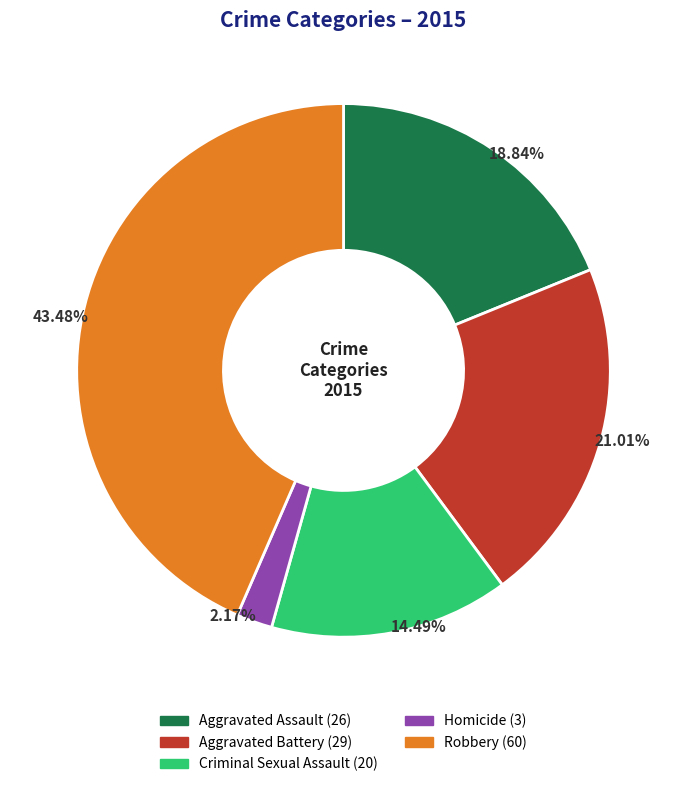

Count the number of slices in the pie.

5